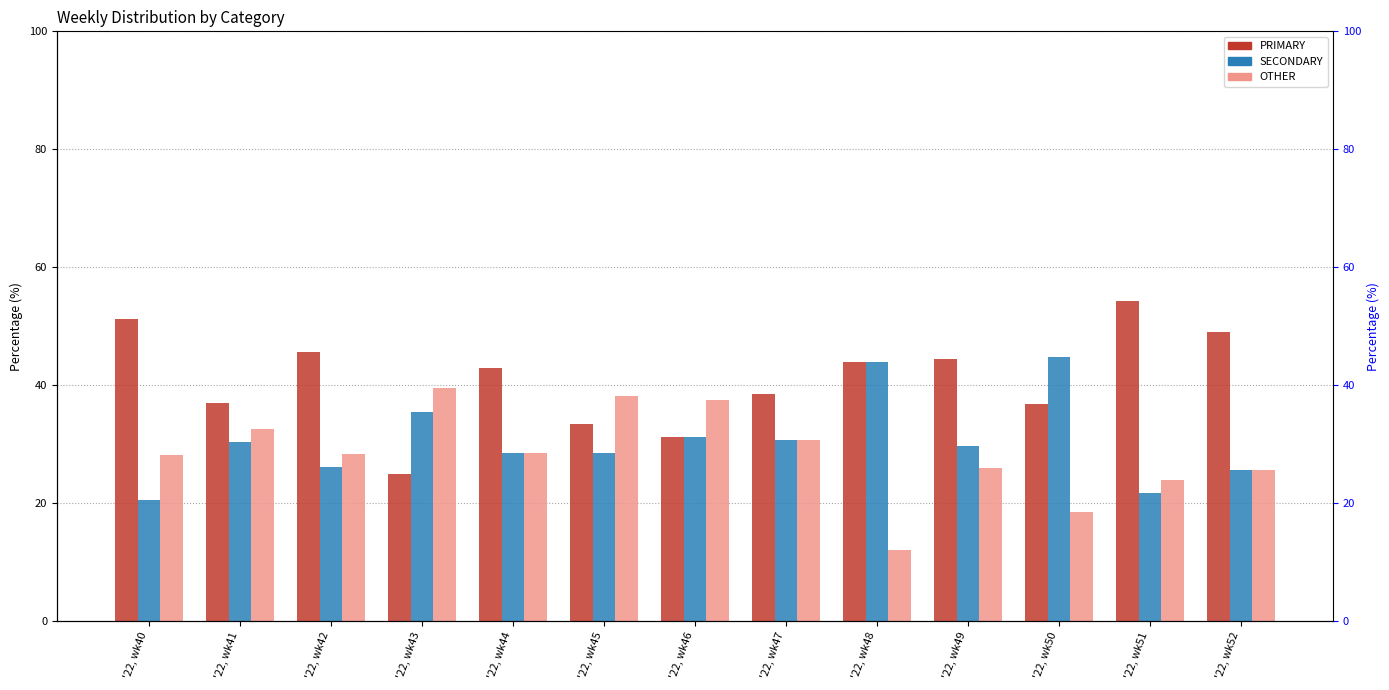

How many data points in SECONDARY are less than 29?

6